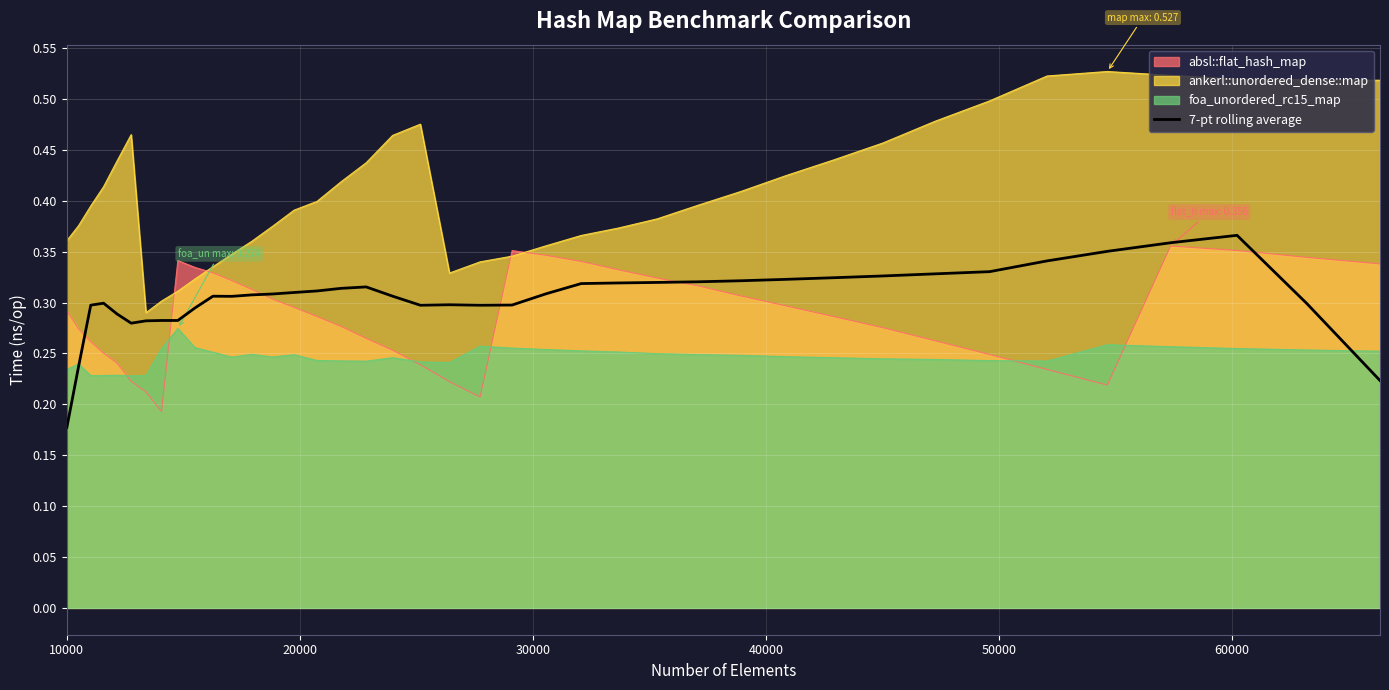

Which series has the largest total across all categories?

ankerl::unordered_dense::map